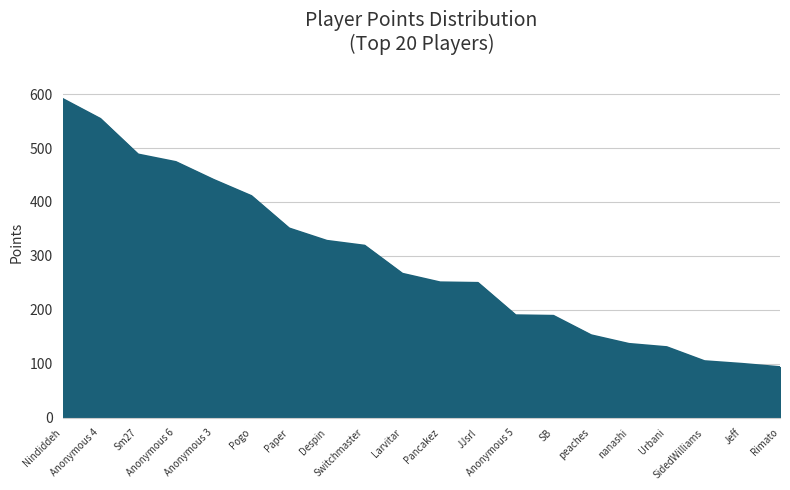

True or false: the data shows 351 at Paper.

True